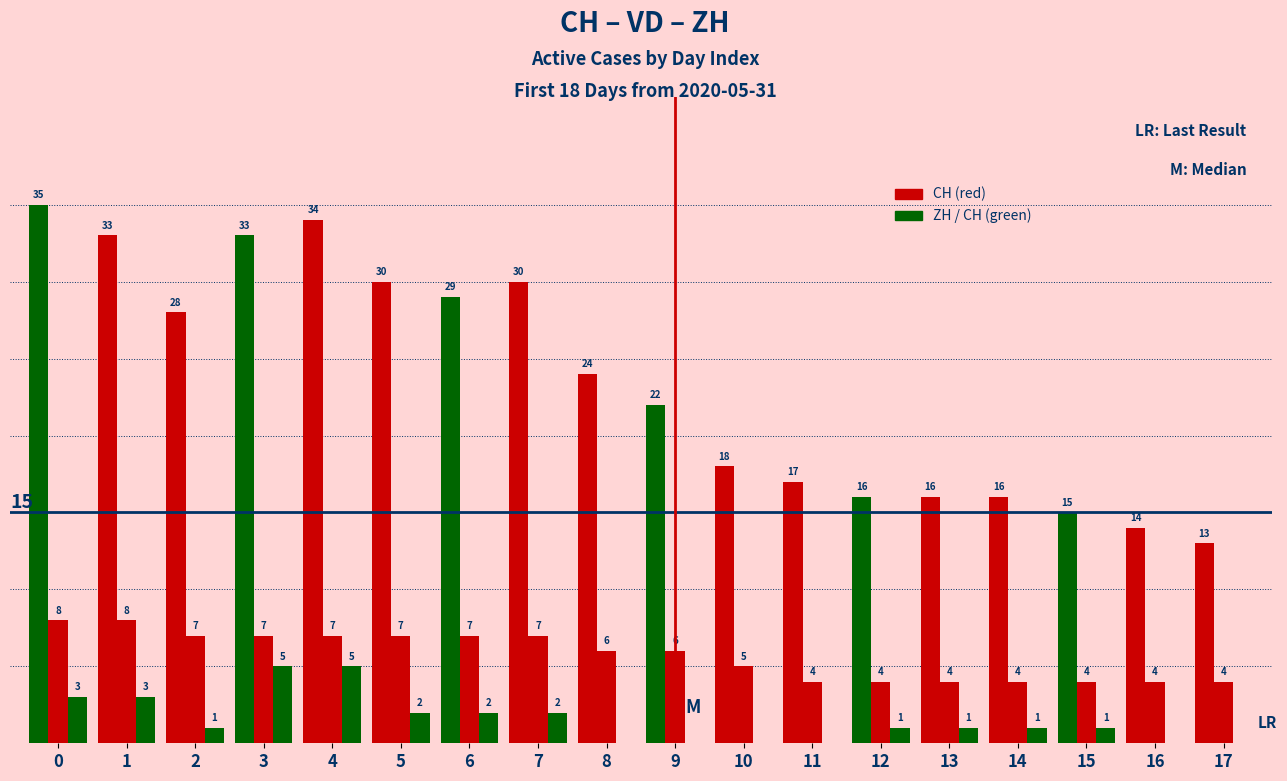

What is the total value across all series at 17?

17